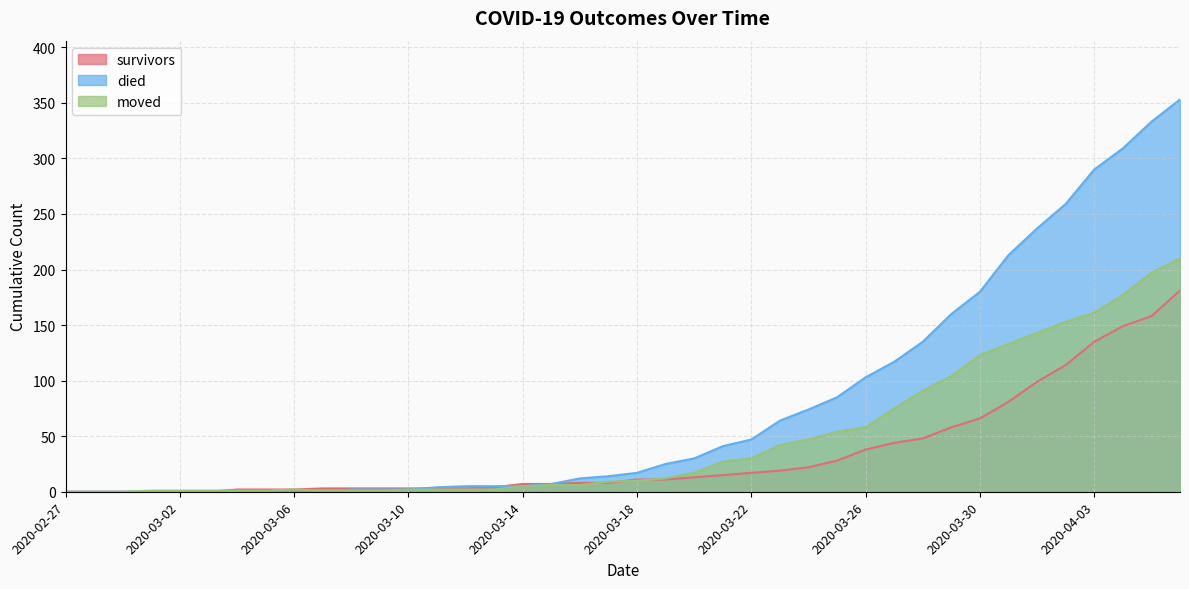

True or false: moved has more than 1 interior local peaks.

False